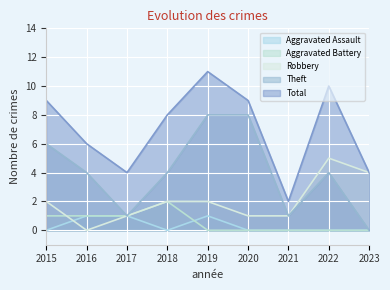

Which category has the lowest value across all series?

2015